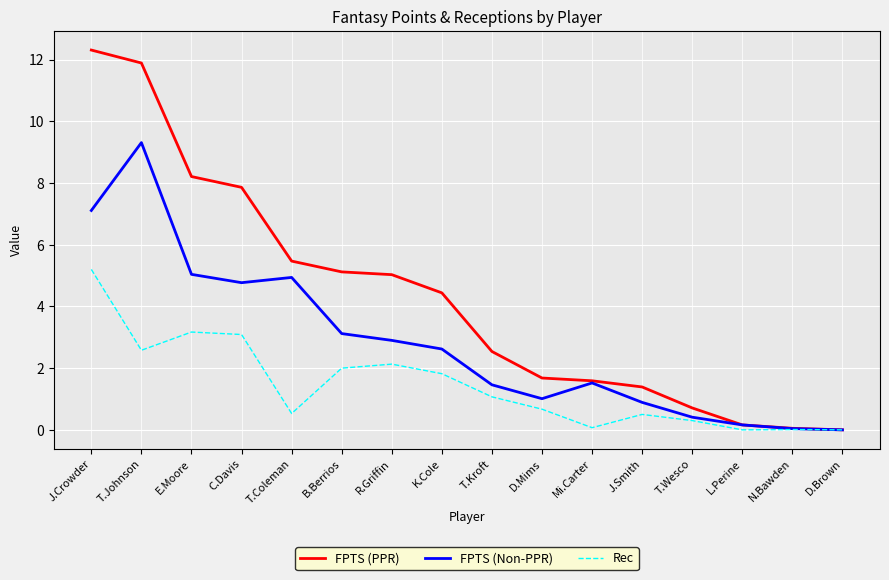

What position from the left is K.Cole?

8